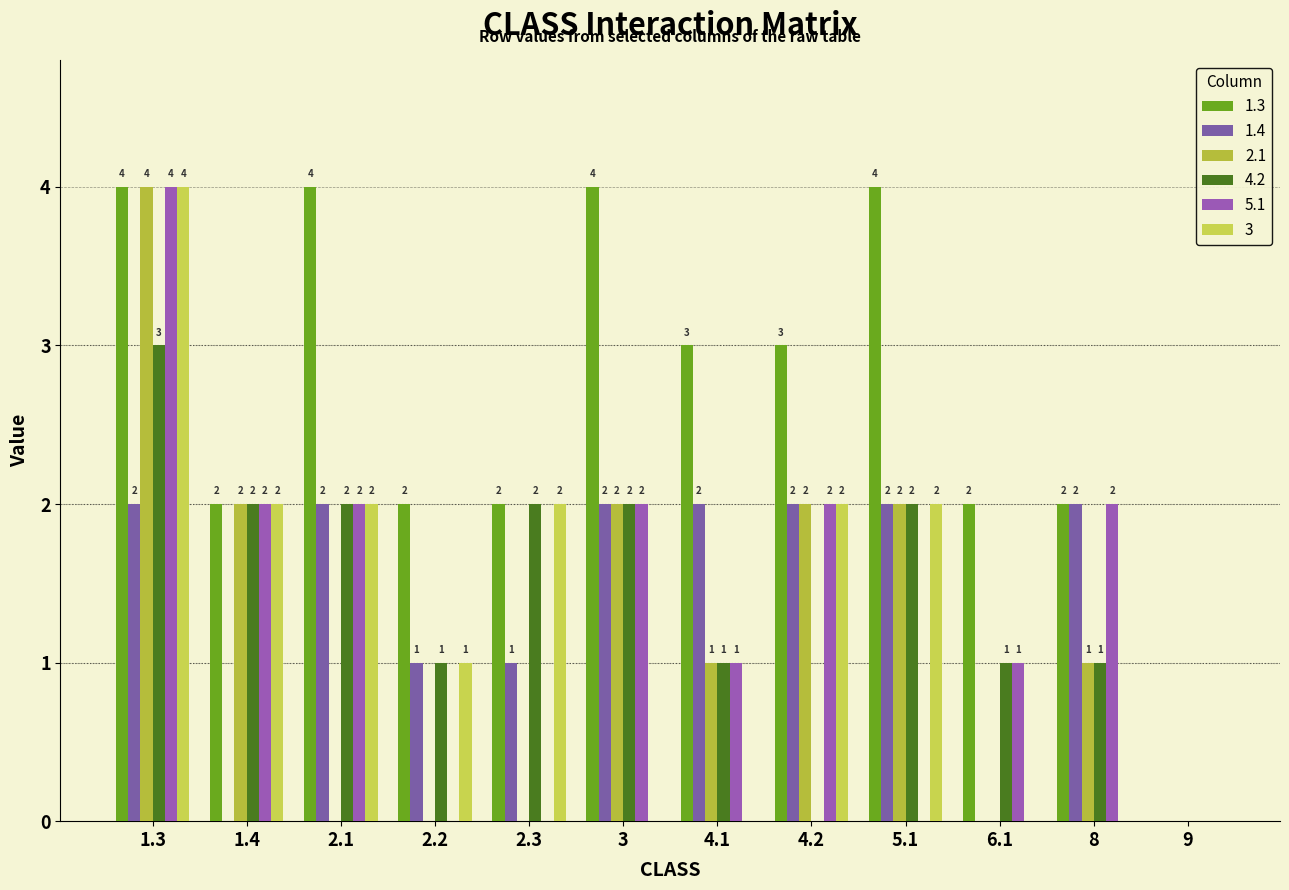

Does the chart contain stacked bars?

No